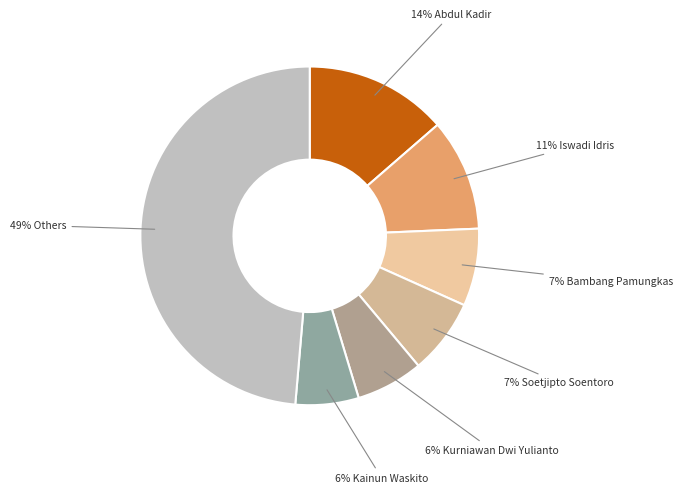

Does any single category account for the majority?

No